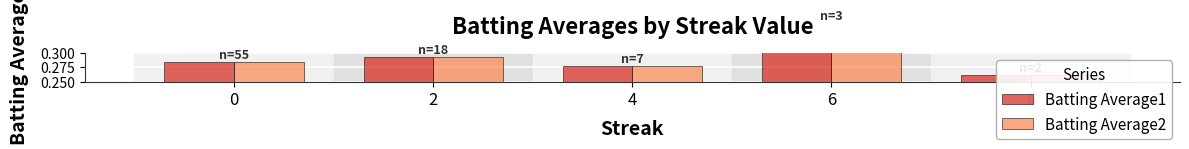

What is the difference between the maximum and minimum values in the Batting Average2 series?

0.1